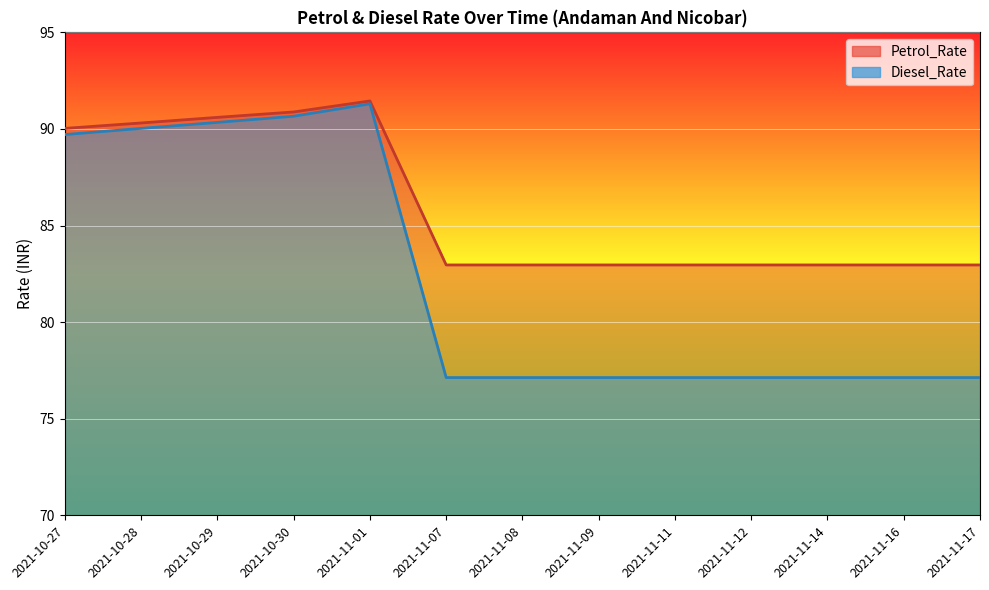

True or false: Petrol_Rate has a value of 91.5 at 2021-11-01.

True